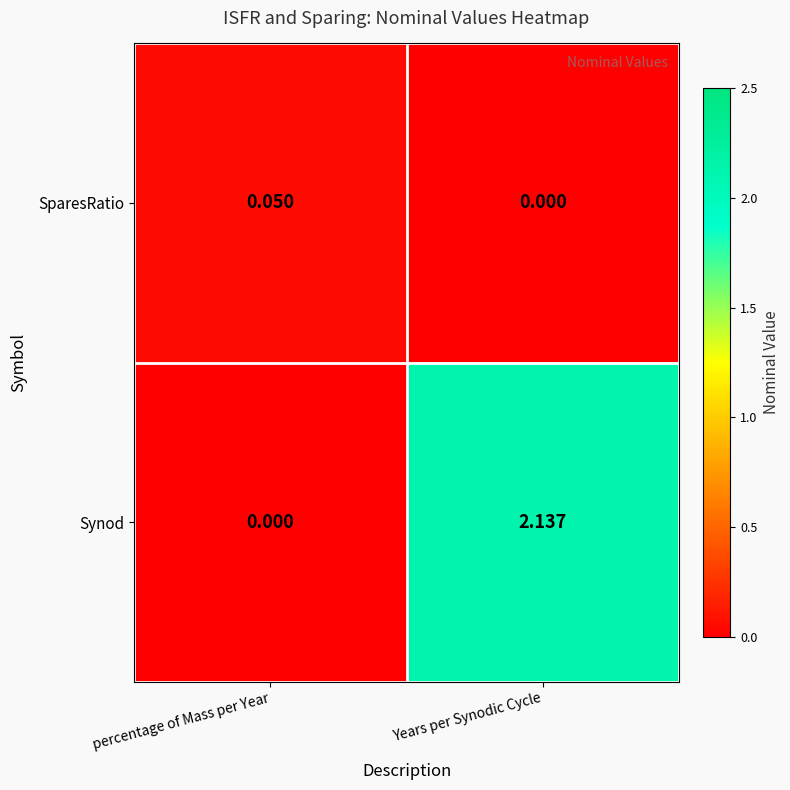

At which label does Synod first exceed 2?

Years per Synodic Cycle